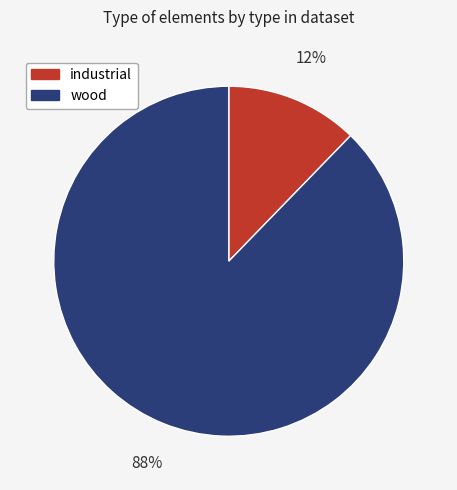

Is it true that wood is 82% of the pie?

False